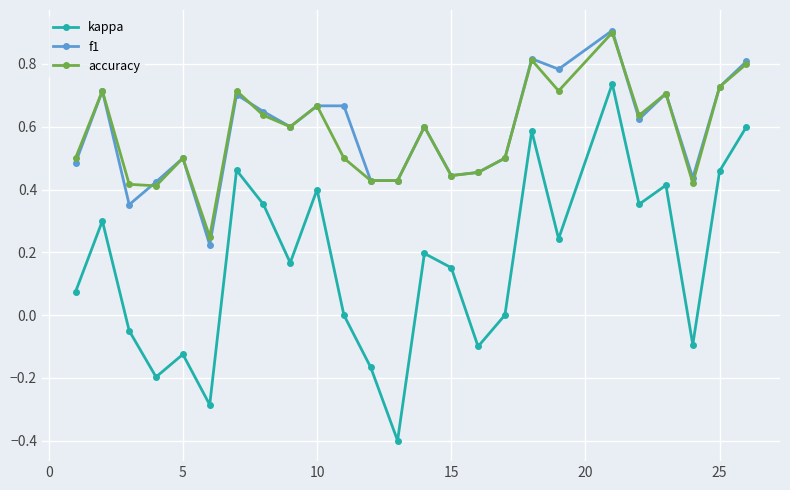

True or false: kappa and accuracy intersect in this chart.

False